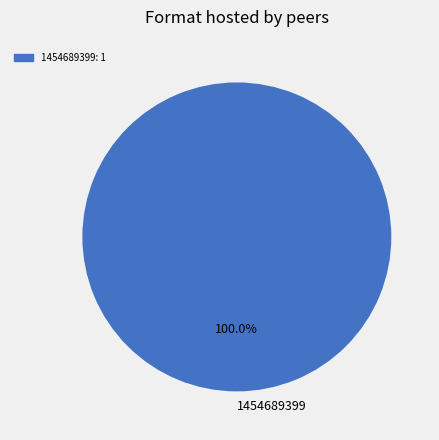

Does any single category account for the majority?

Yes